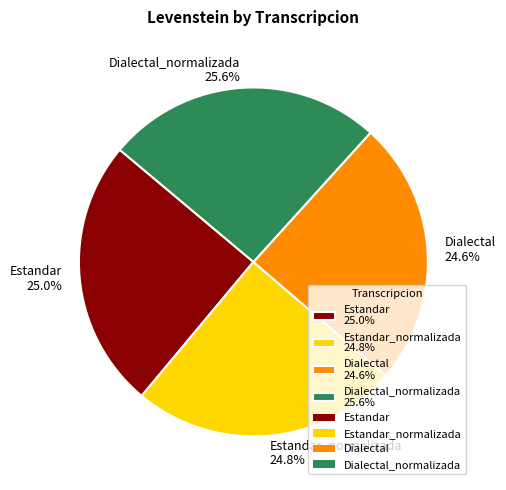

How many slices are in this pie chart?

4